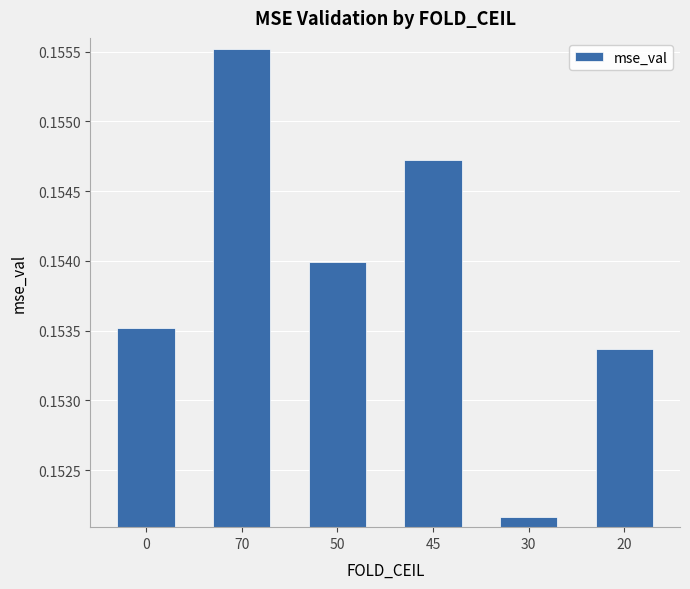

List the labels in order of value, largest first.

70, 45, 50, 0, 20, 30